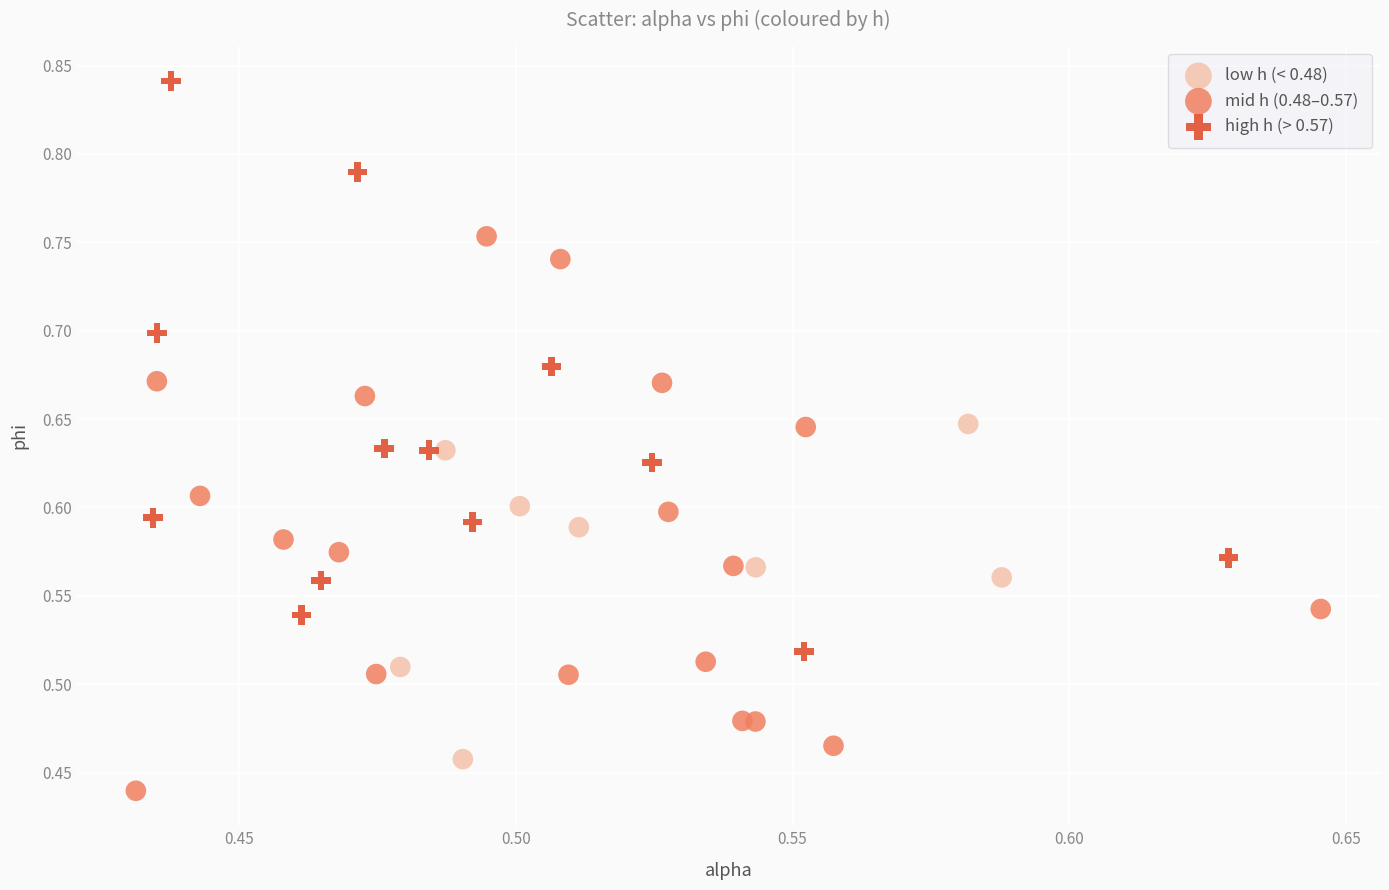

Which series reaches the minimum Y coordinate?

mid h (0.48–0.57)